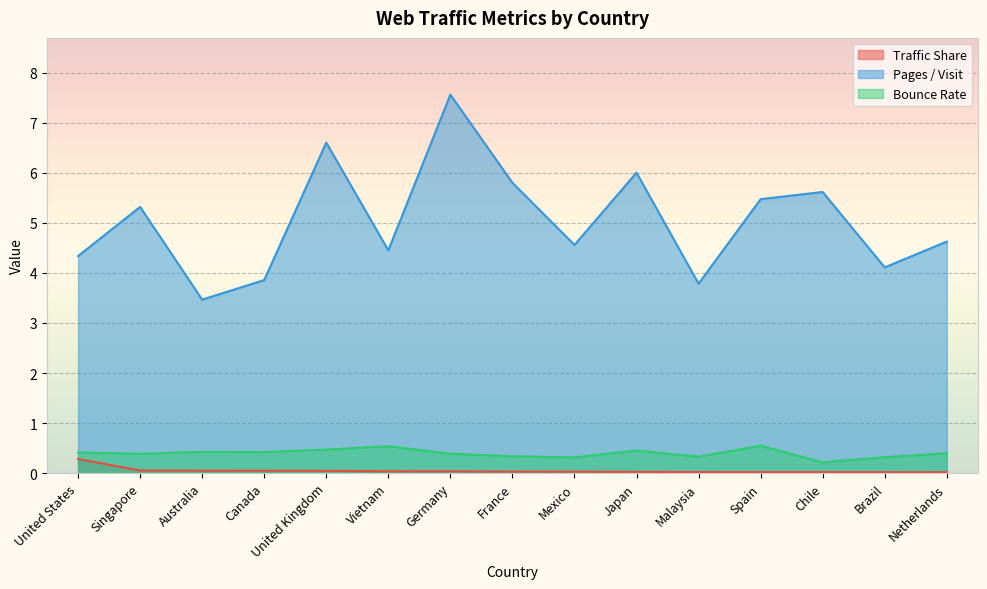

Reading right to left, extract all data points from this chart.

Traffic Share: Netherlands=0.0	Brazil=0.0	Chile=0.0	Spain=0.0	Malaysia=0.0	Japan=0.0	Mexico=0.0	France=0.0	Germany=0.0	Vietnam=0.0	United Kingdom=0.0	Canada=0.0	Australia=0.0	Singapore=0.1	United States=0.3
Pages / Visit: Netherlands=4.6	Brazil=4.1	Chile=5.6	Spain=5.5	Malaysia=3.8	Japan=6.0	Mexico=4.6	France=5.8	Germany=7.6	Vietnam=4.5	United Kingdom=6.6	Canada=3.9	Australia=3.5	Singapore=5.3	United States=4.3
Bounce Rate: Netherlands=0.4	Brazil=0.3	Chile=0.2	Spain=0.5	Malaysia=0.3	Japan=0.5	Mexico=0.3	France=0.3	Germany=0.4	Vietnam=0.5	United Kingdom=0.5	Canada=0.4	Australia=0.4	Singapore=0.4	United States=0.4